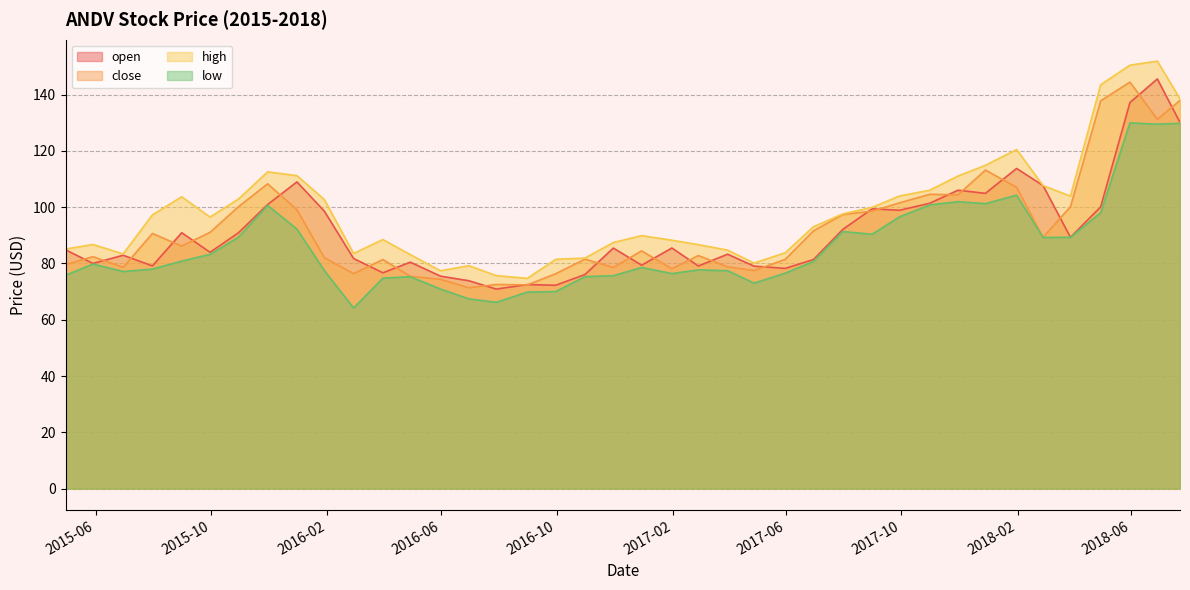

What is the difference between the low values at 2016-07-29 and 2016-04-29?

9.1